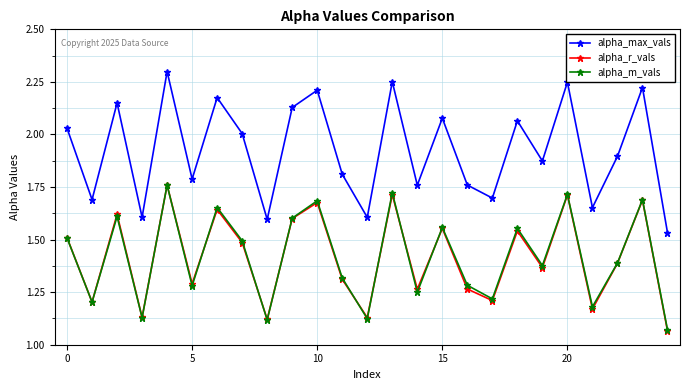

At how many categories does at least one series exceed 1?

25